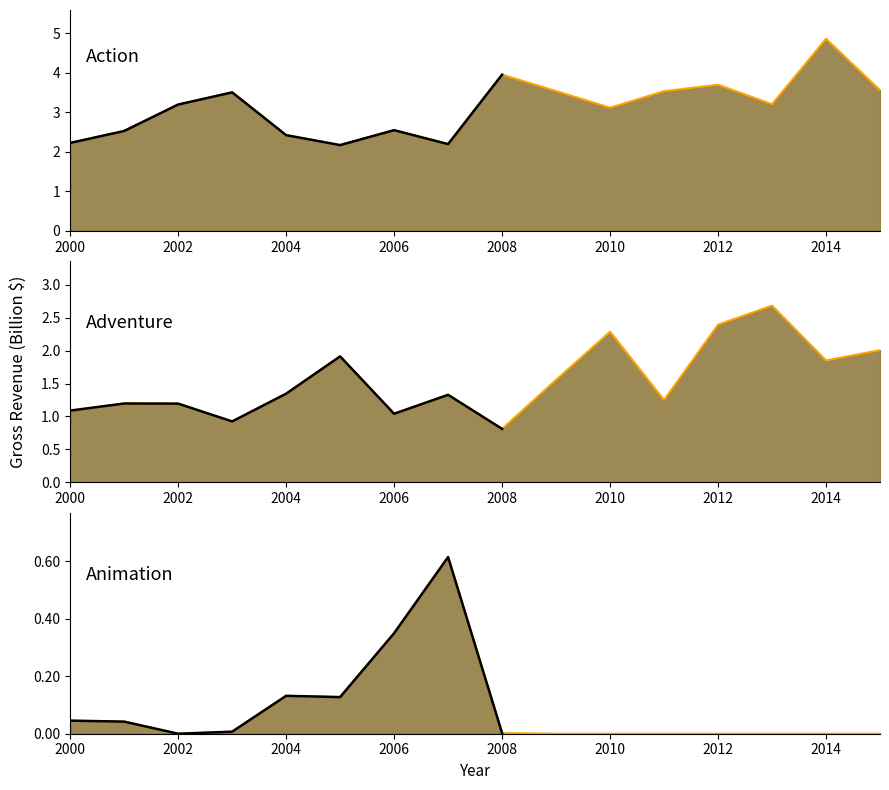

The Animation series shows 0.4 at 2007. True or false?

False